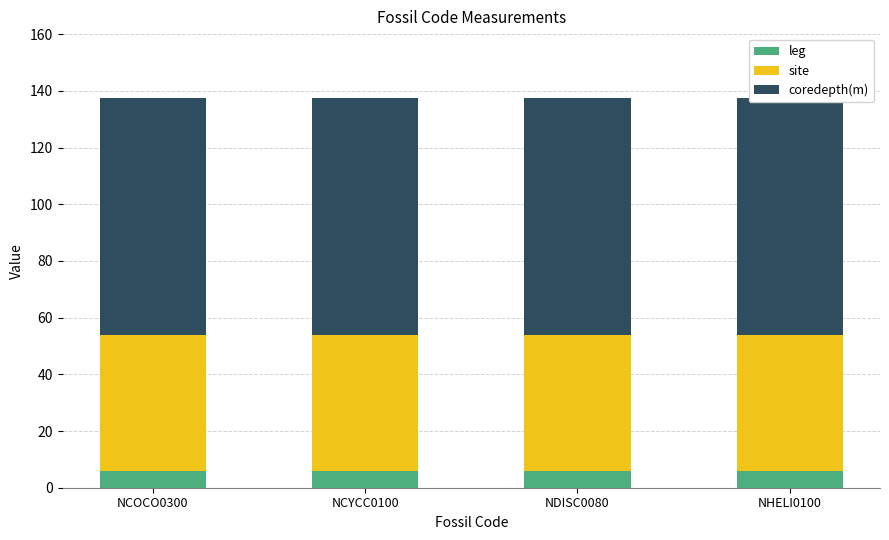

At NHELI0100, list the series in order from smallest to largest.

leg, site, coredepth(m)